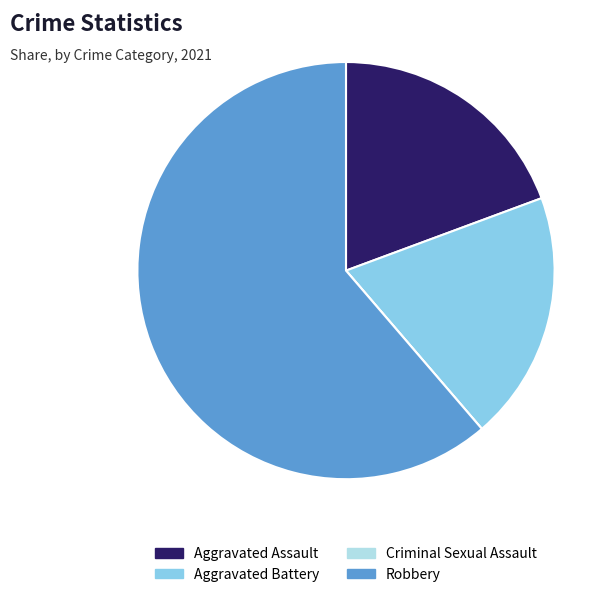

True or false: Aggravated Battery accounts for 32% of the total.

False